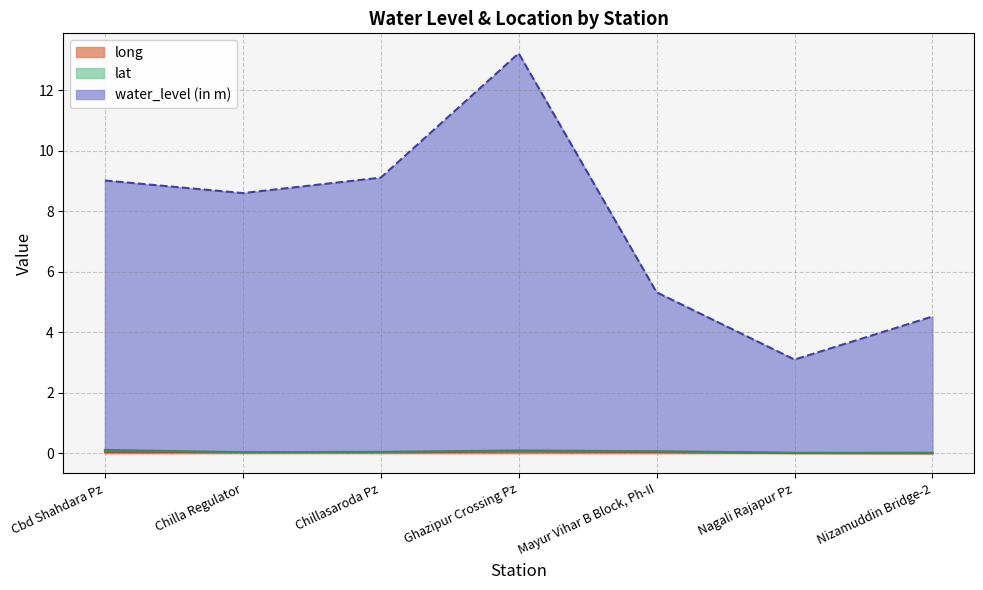

True or false: long has a value of 0.0 at Cbd Shahdara Pz.

True